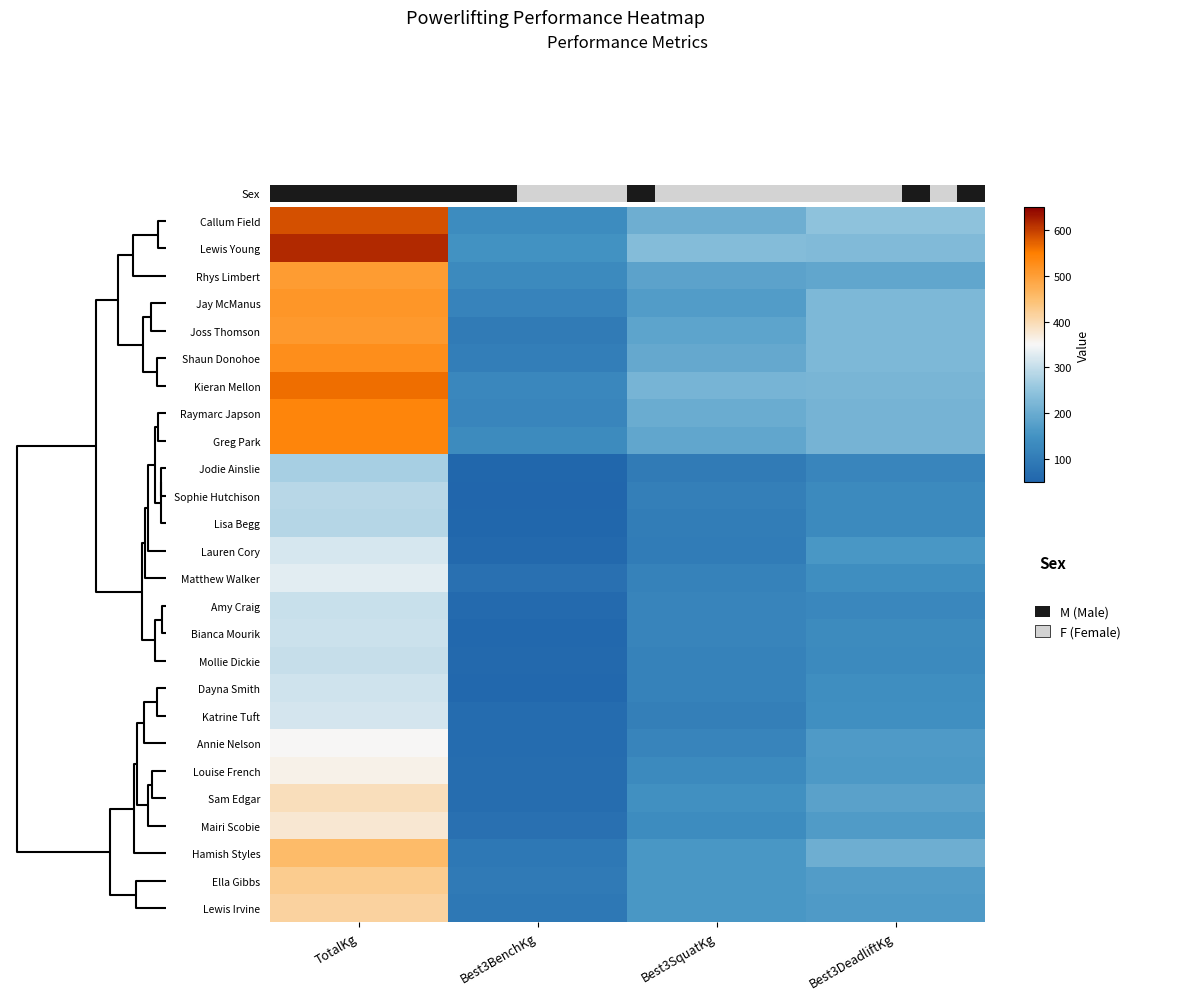

List the series in order of their peak value, highest first.

Lewis Young, Callum Field, Kieran Mellon, Raymarc Japson, Greg Park, Shaun Donohoe, Jay McManus, Joss Thomson, Rhys Limbert, Hamish Styles, Ella Gibbs, Lewis Irvine, Sam Edgar, Mairi Scobie, Louise French, Annie Nelson, Matthew Walker, Lauren Cory, Katrine Tuft, Dayna Smith, Bianca Mourik, Amy Craig, Mollie Dickie, Sophie Hutchison, Lisa Begg, Jodie Ainslie